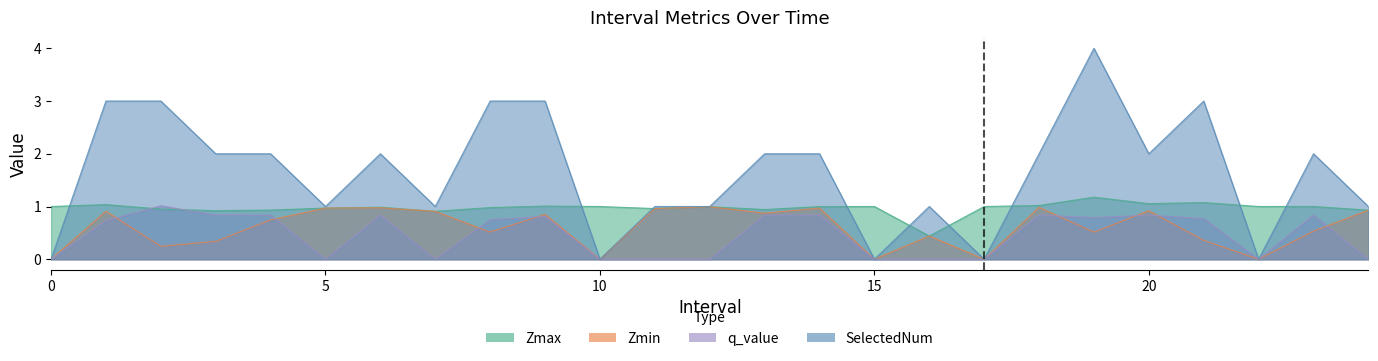

In q_value, how many points are higher than both neighbors (excluding endpoints)?

6